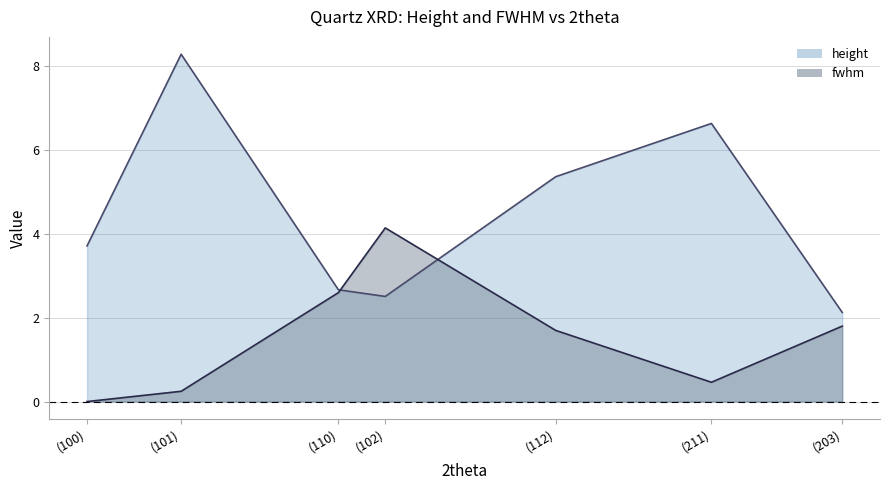

Which series has the widest spread of values?

height